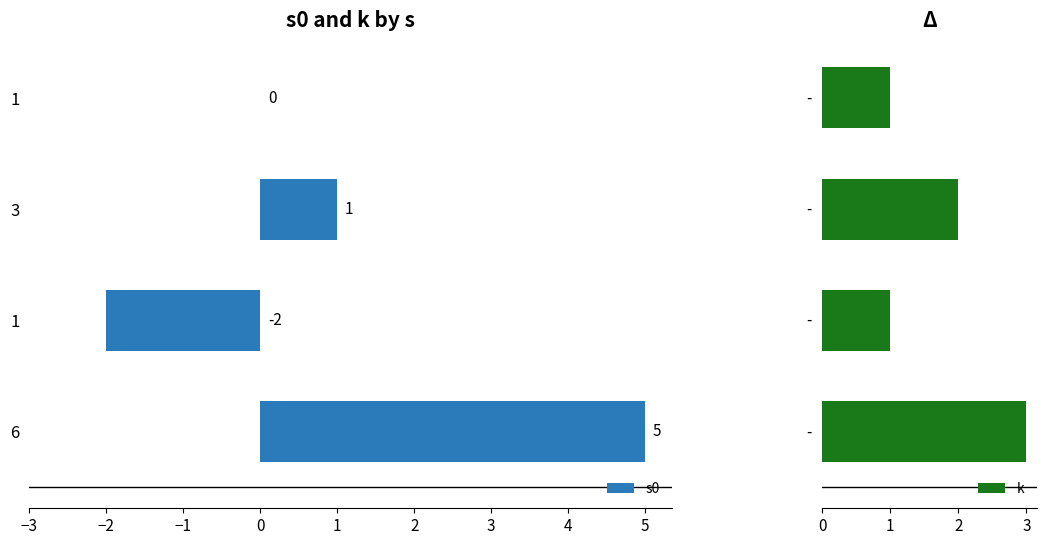

What is the maximum value for k?

3